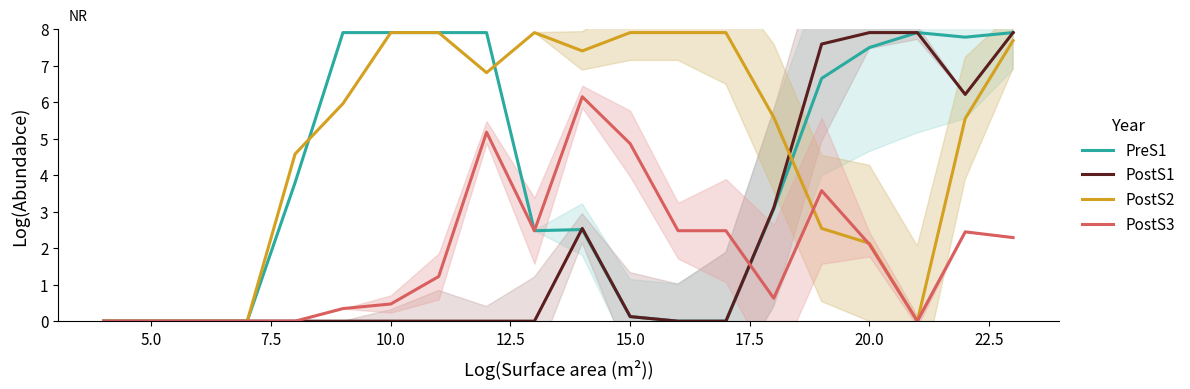

True or false: PostS2 and PreS1 cross at least once.

True